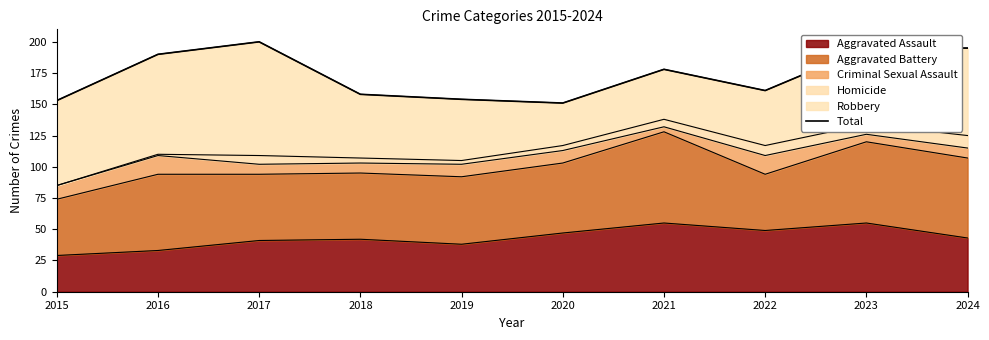

How many interior local peaks (higher than both neighbors) does the data have?

2